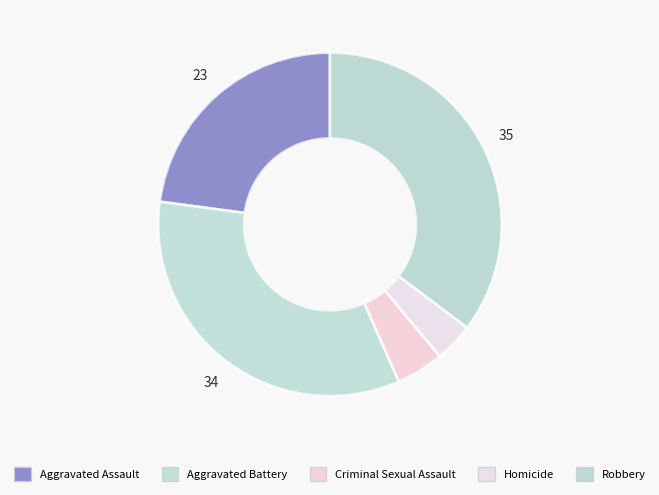

Is there any slice that represents more than half of the pie?

No